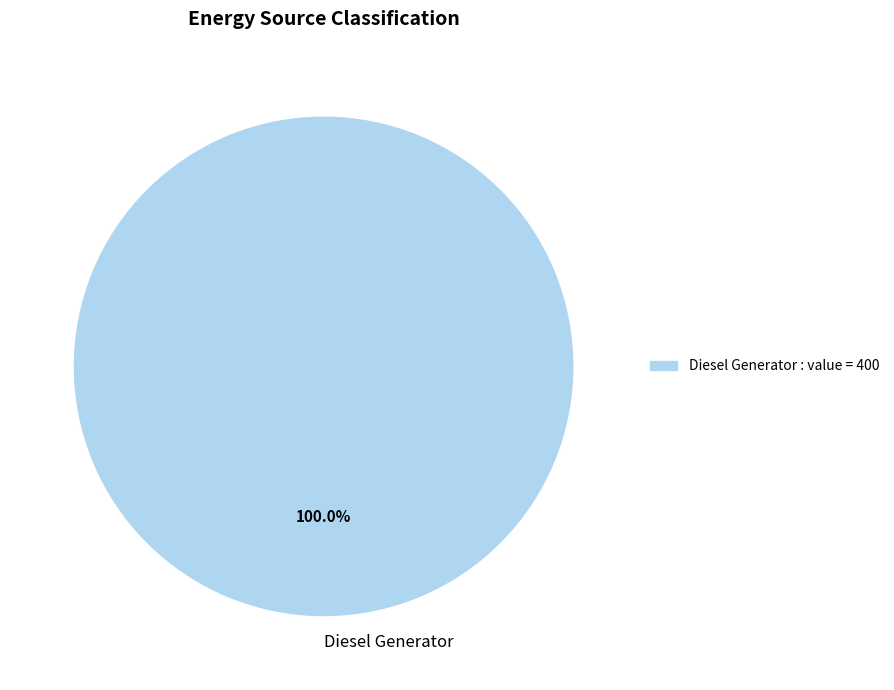

Is there any slice that represents more than half of the pie?

Yes